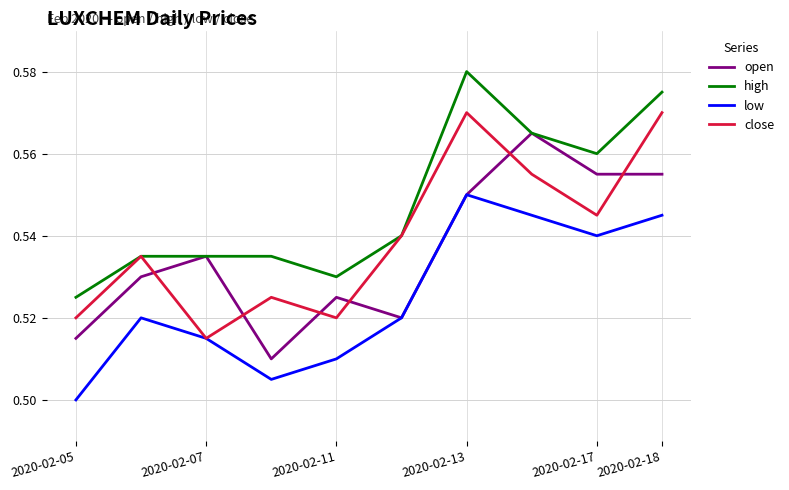

True or false: high and low intersect in this chart.

False